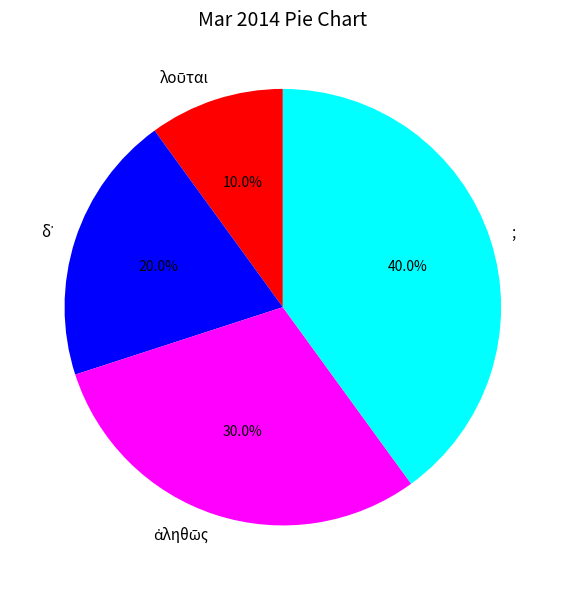

What portion of the pie excludes ;?

60.0%